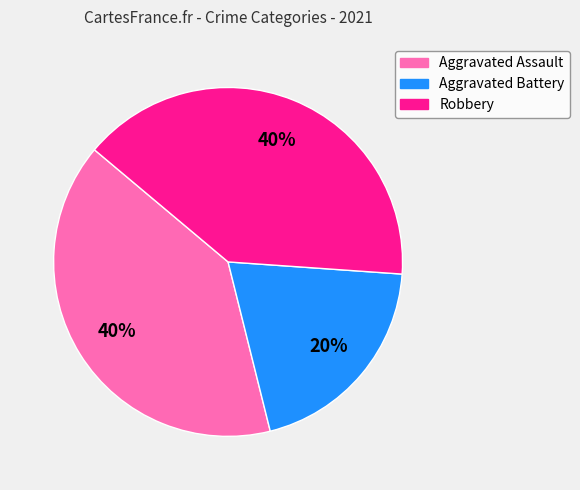

Is Aggravated Assault the majority of the pie?

No